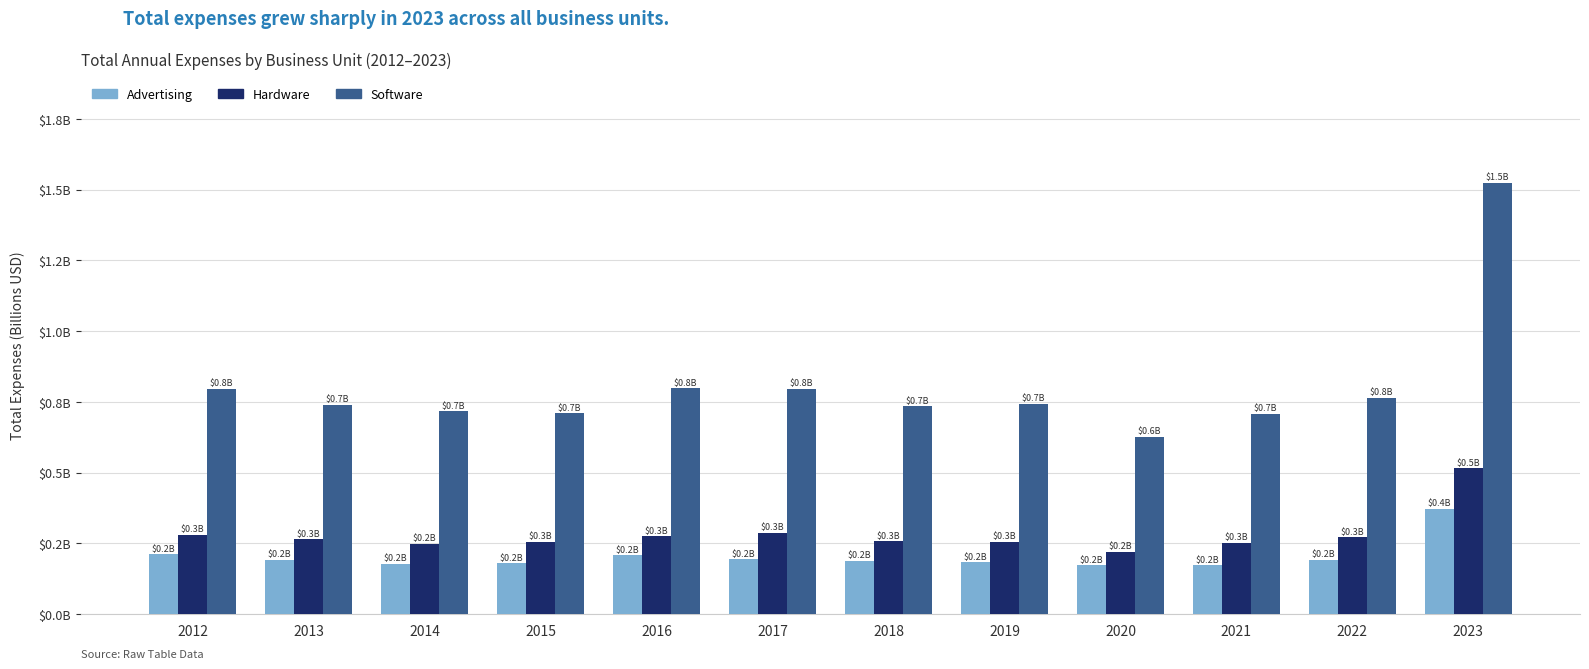

What is the total value across all series at 2015?

1.1